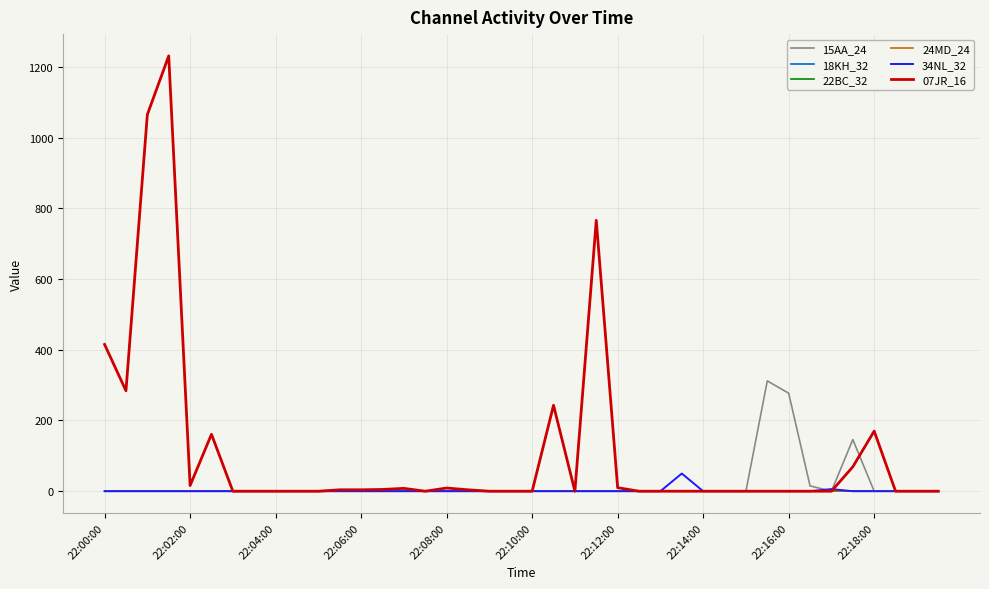

Does the chart display data point markers on the line(s)?

No